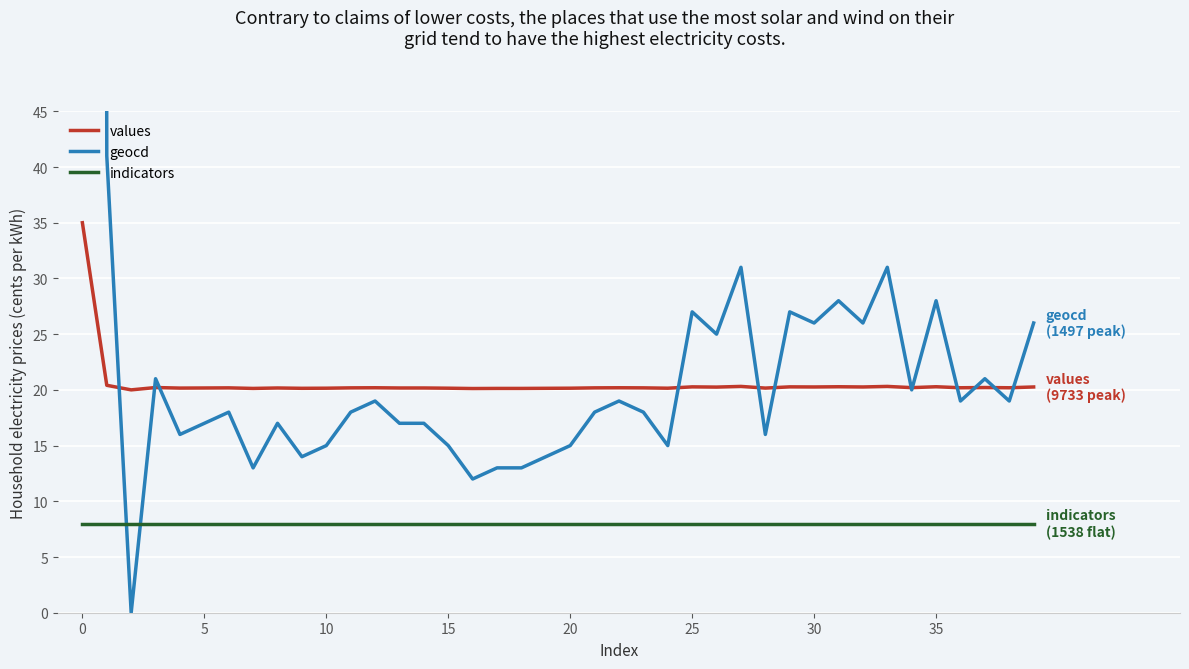

What is the difference between the geocd values at 33 and 14?

14.0